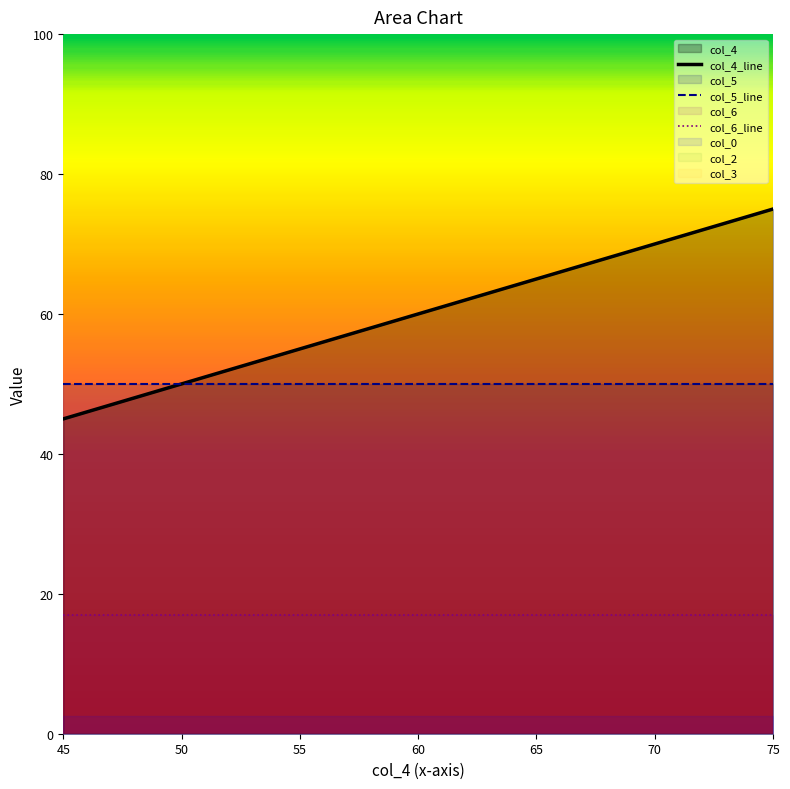

Which category has the highest value in the col_4_line series?

75